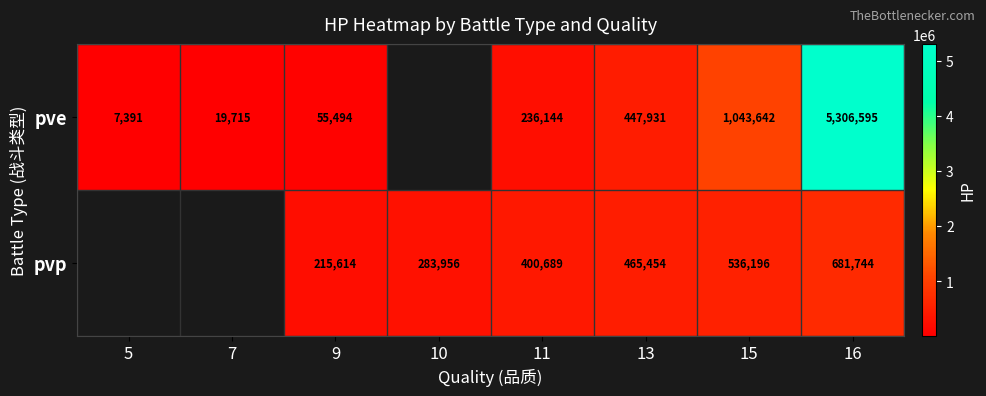

What is the greatest value displayed?

5306595.0